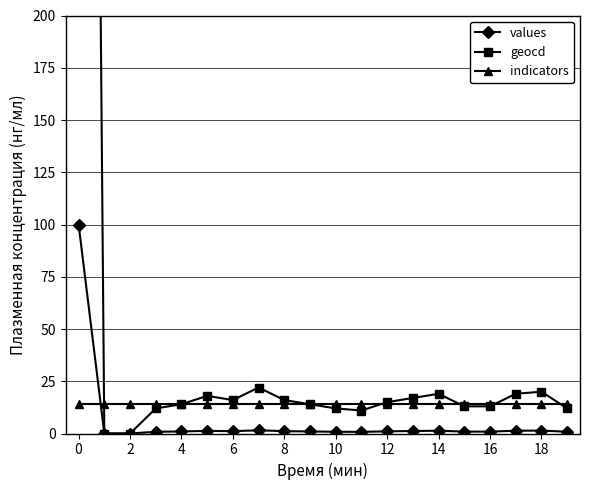

How many data points in values are less than 1?

10